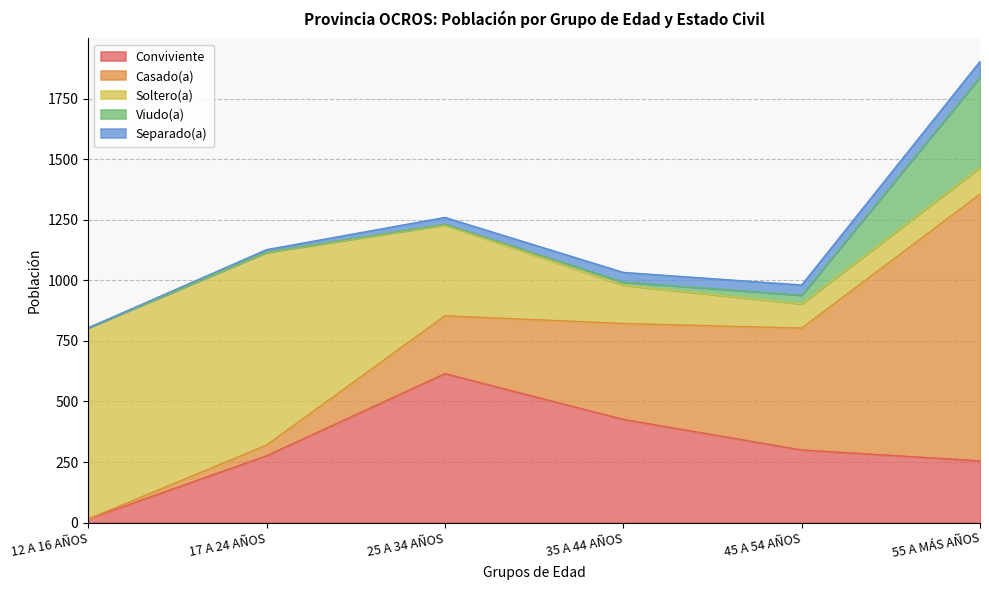

What is the greatest value displayed?

1101